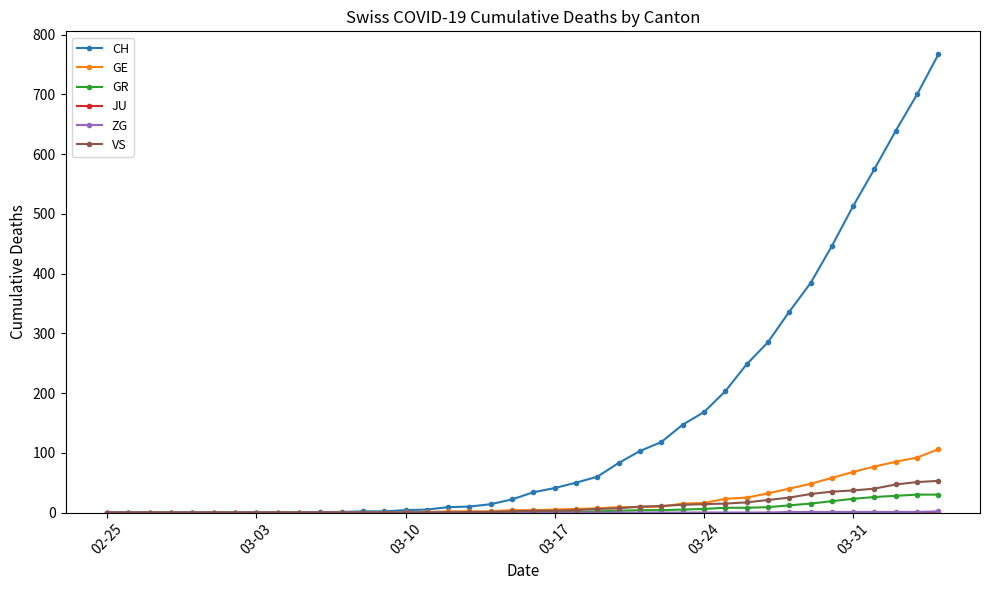

What is the maximum value shown in the chart?

767